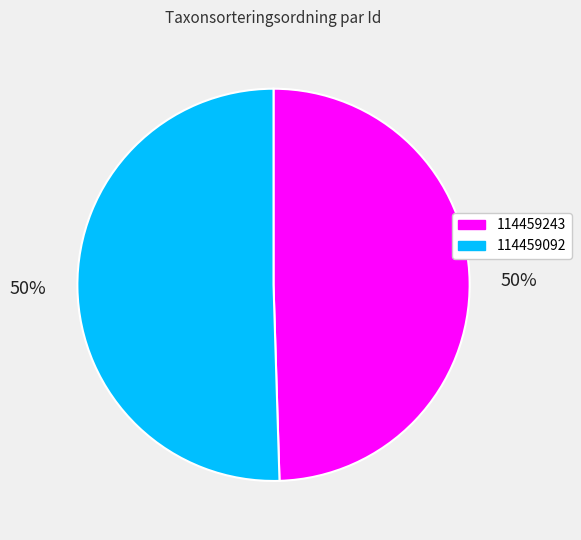

To the nearest percent, what portion does 114459243 represent?

50%